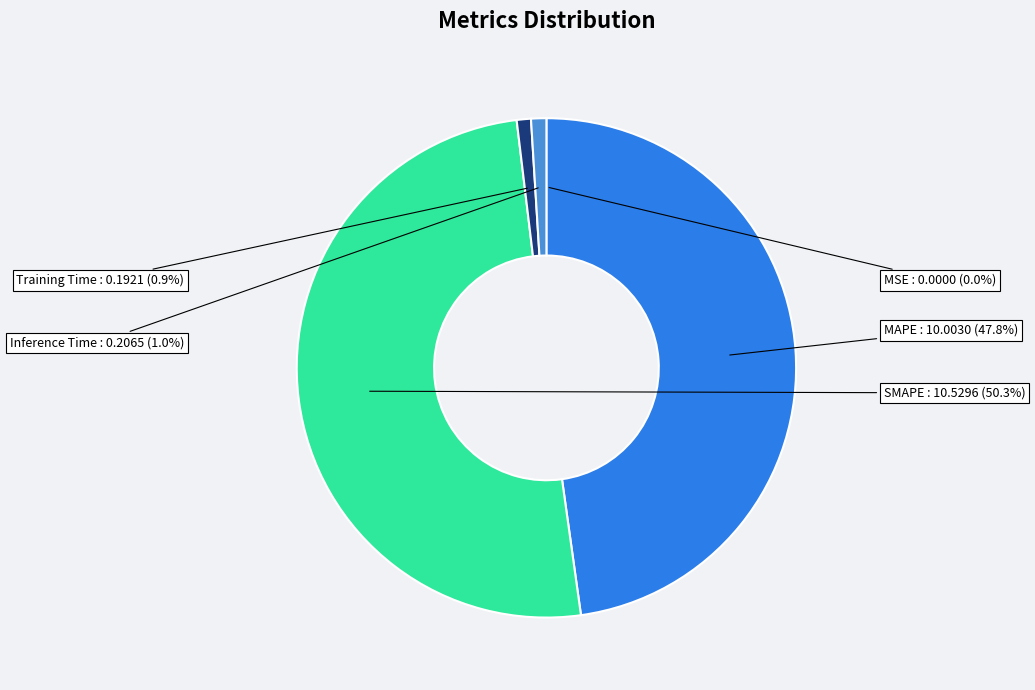

Which category accounts for the majority?

SMAPE